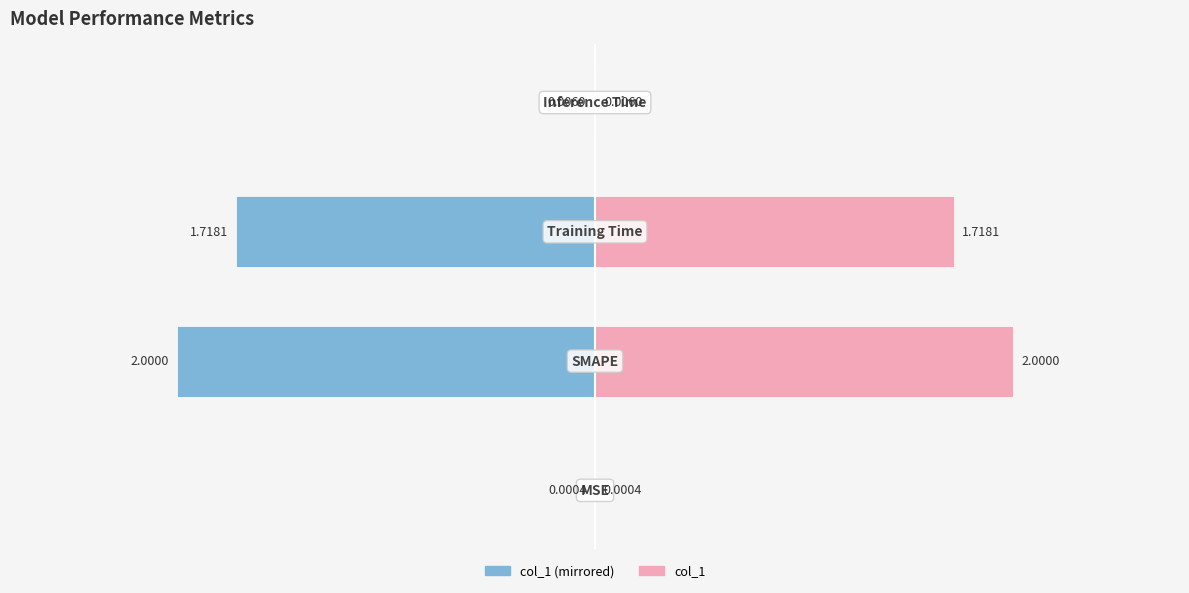

How many bars are there in total?

8